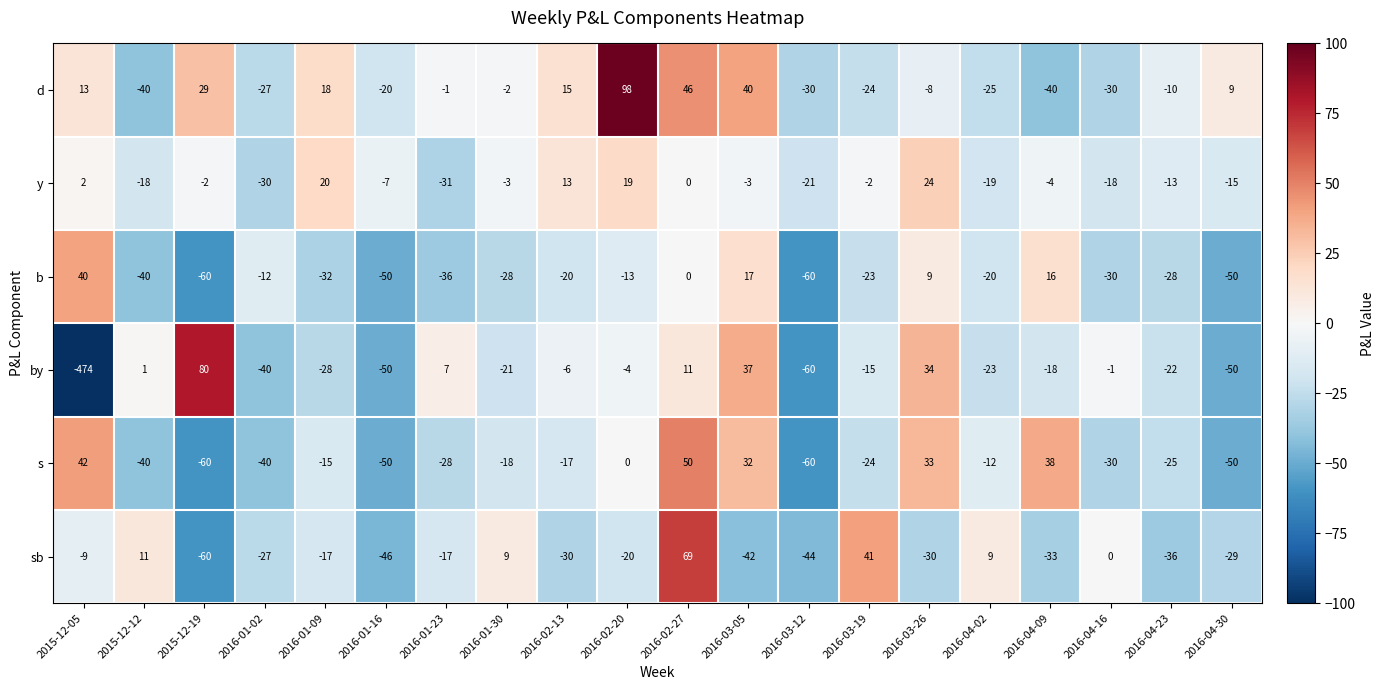

Which series has the largest total across all categories?

d